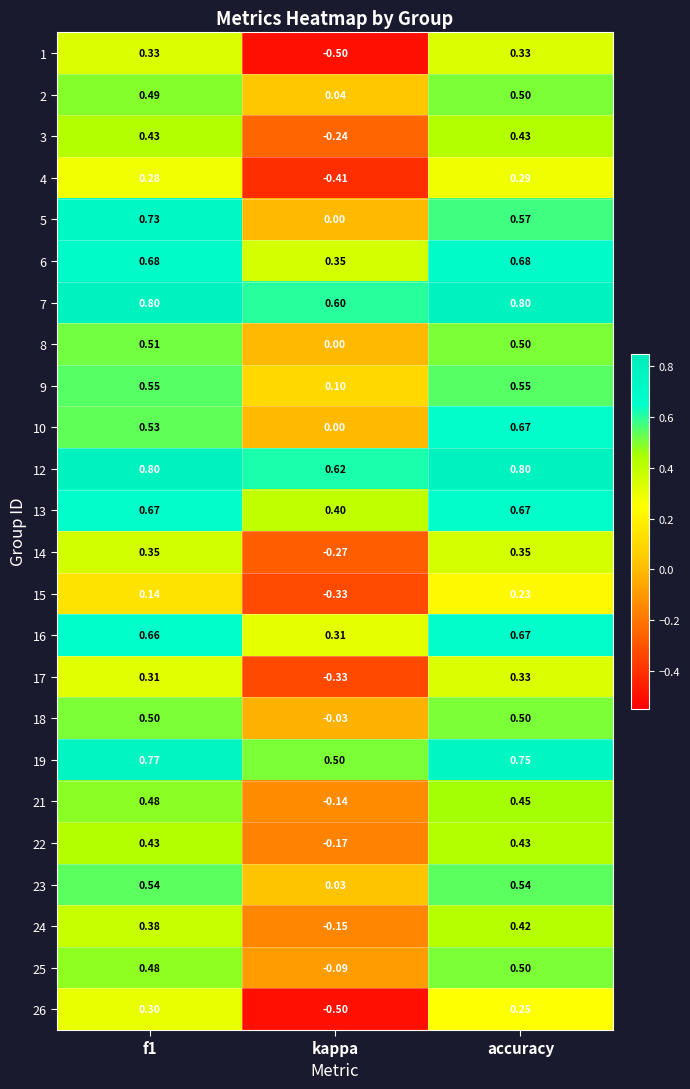

Where is 3 nearest to the value 0?

kappa